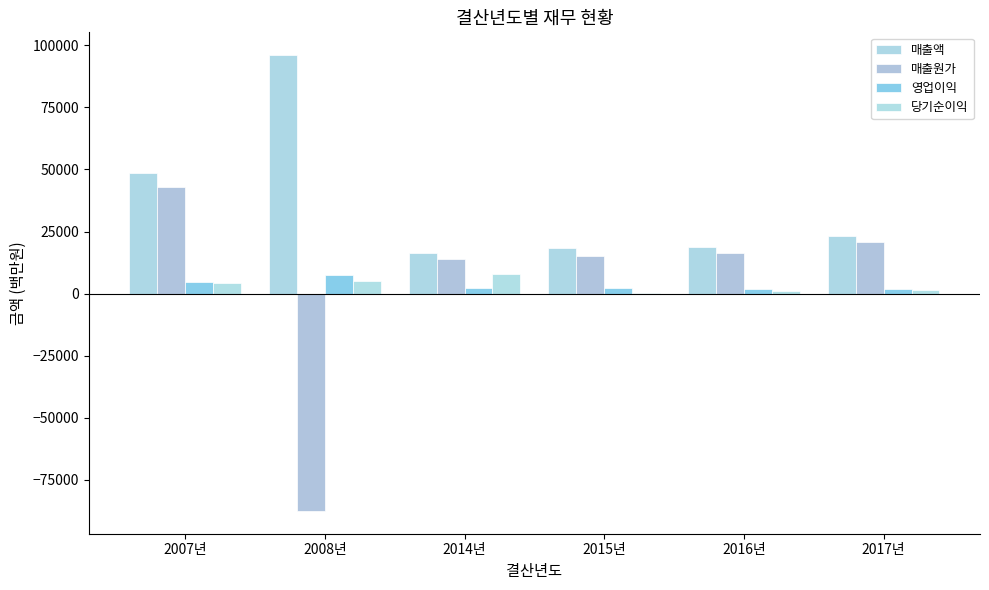

How many series are shown in this chart?

4